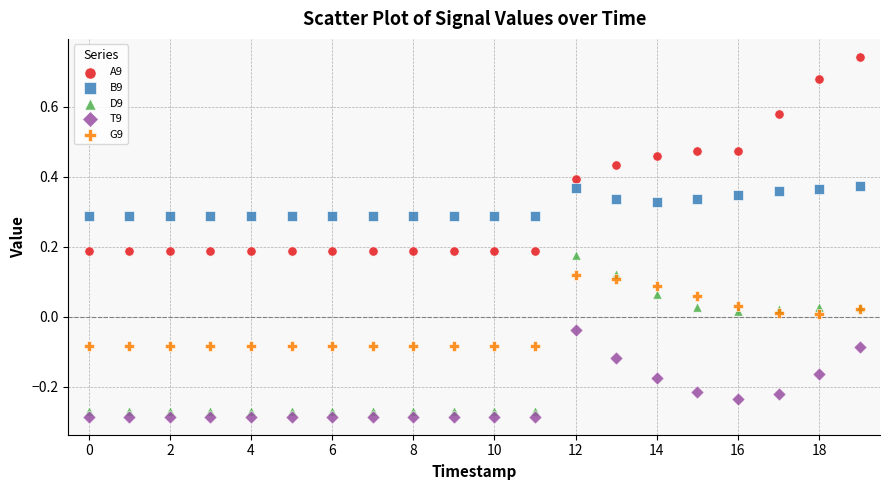

Which series contains the highest Y value?

A9